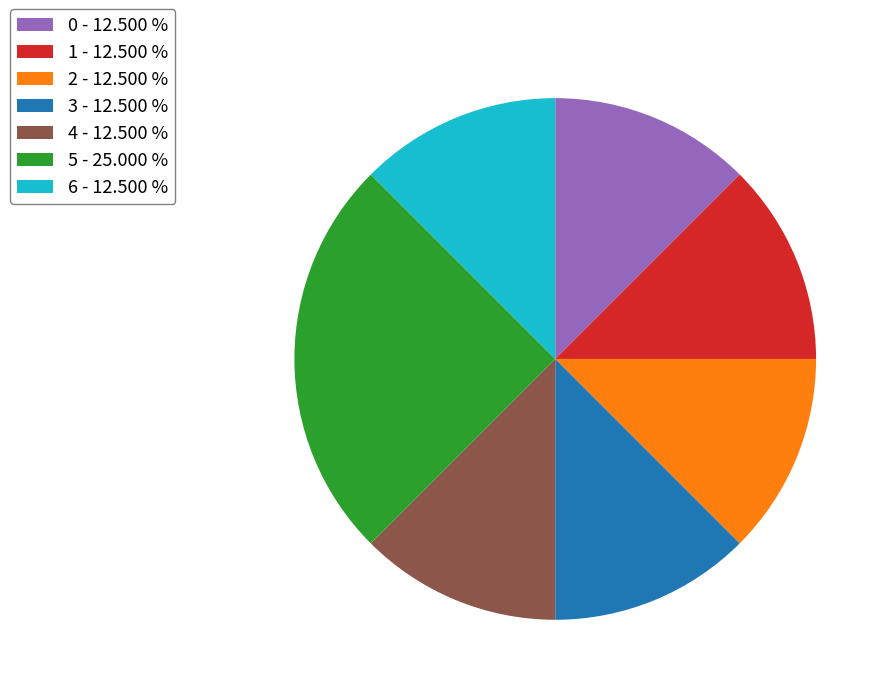

Does 2 - 12.500 % account for over 50% of the chart?

No